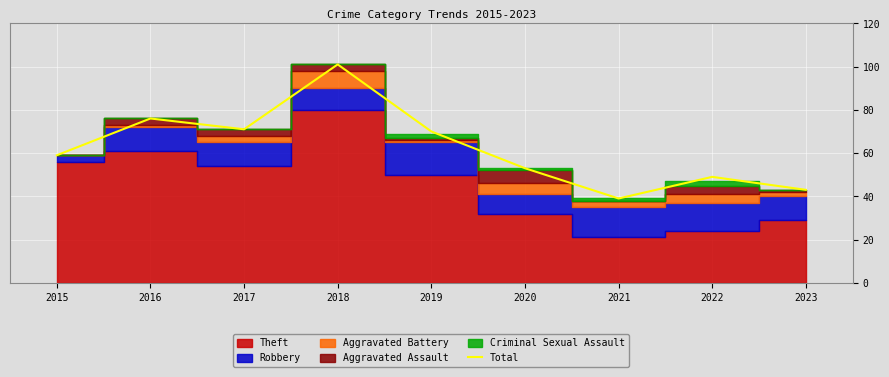

What is the greatest value displayed?

101